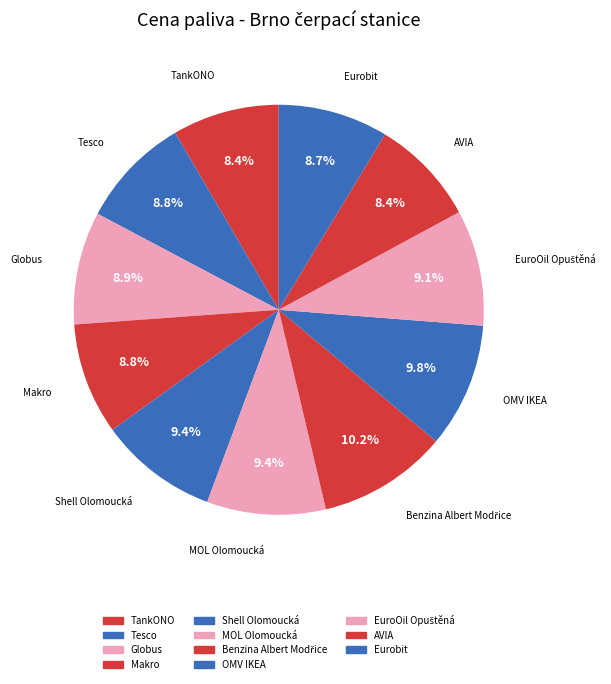

Is there any slice that represents more than half of the pie?

No